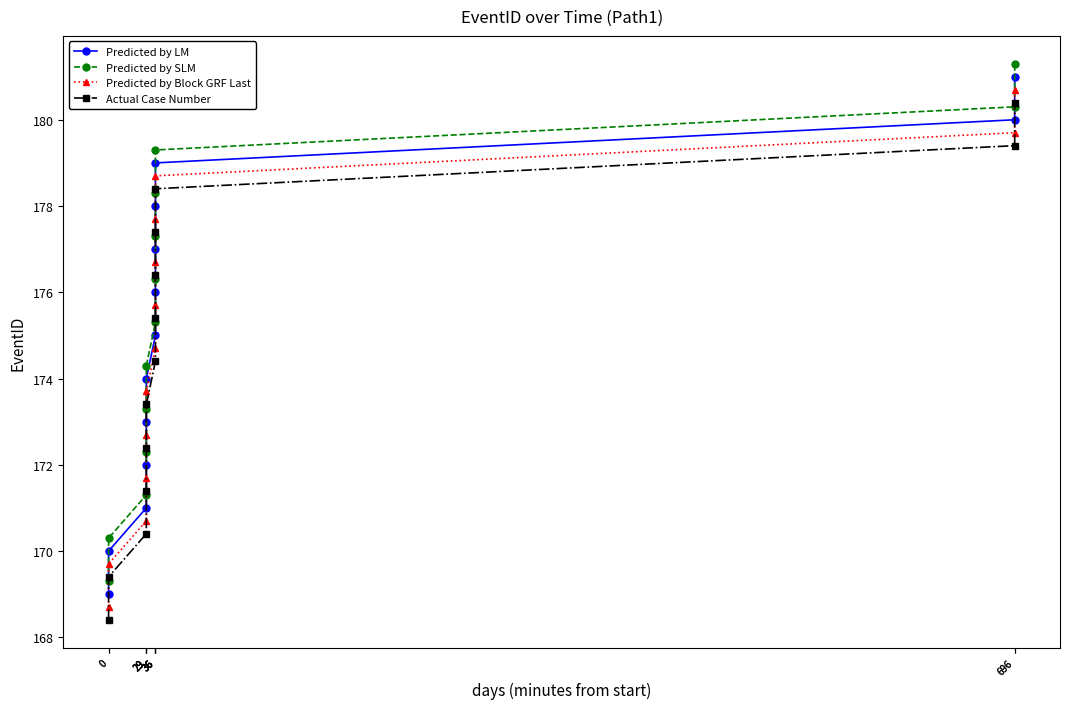

What are all the series names shown in the legend?

Predicted by LM, Predicted by SLM, Predicted by Block GRF Last, Actual Case Number